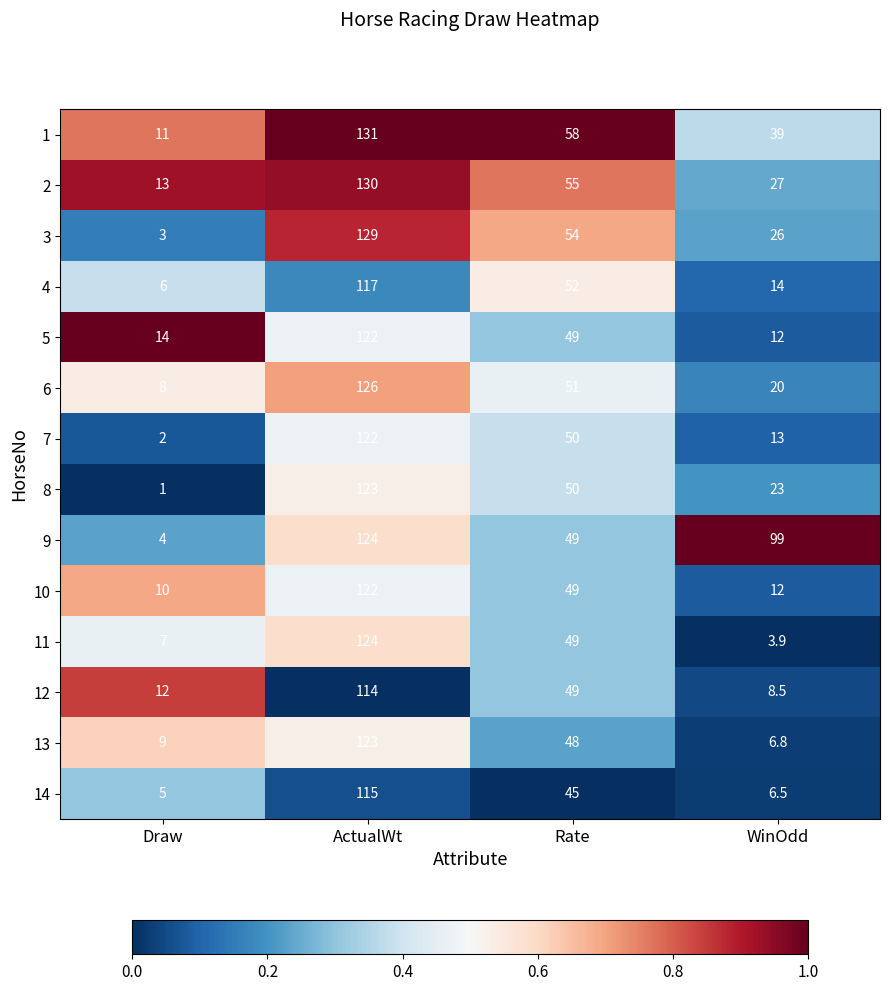

At which category does the chart reach its minimum across all series?

Draw